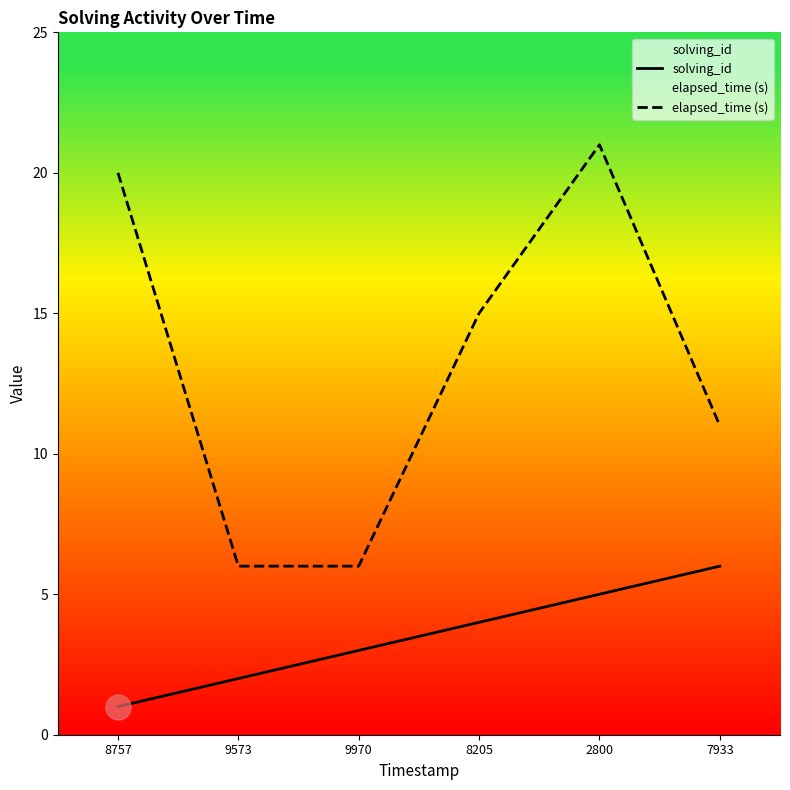

Is it true that solving_id equals 4 at 8205?

True